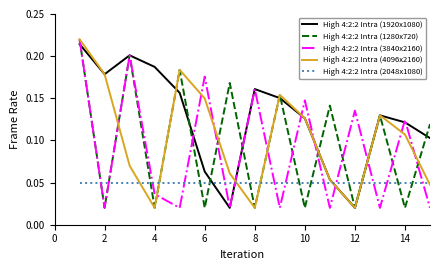

Which series has the largest total across all categories?

High 4:2:2 Intra (1920x1080)